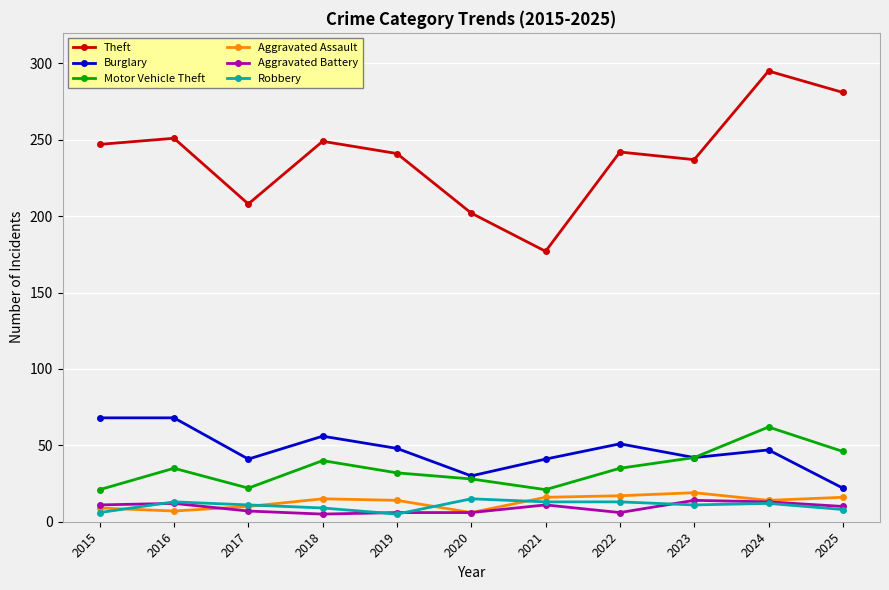

What are all the series names shown in the legend?

Theft, Burglary, Motor Vehicle Theft, Aggravated Assault, Aggravated Battery, Robbery